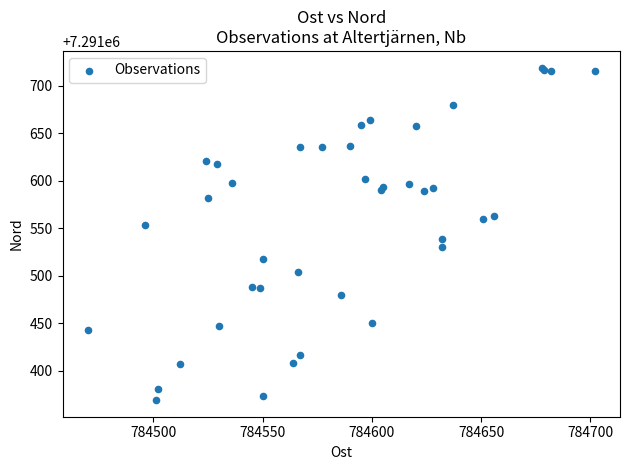

What Y value in the scatter plot is closest to 7291544?

7291539